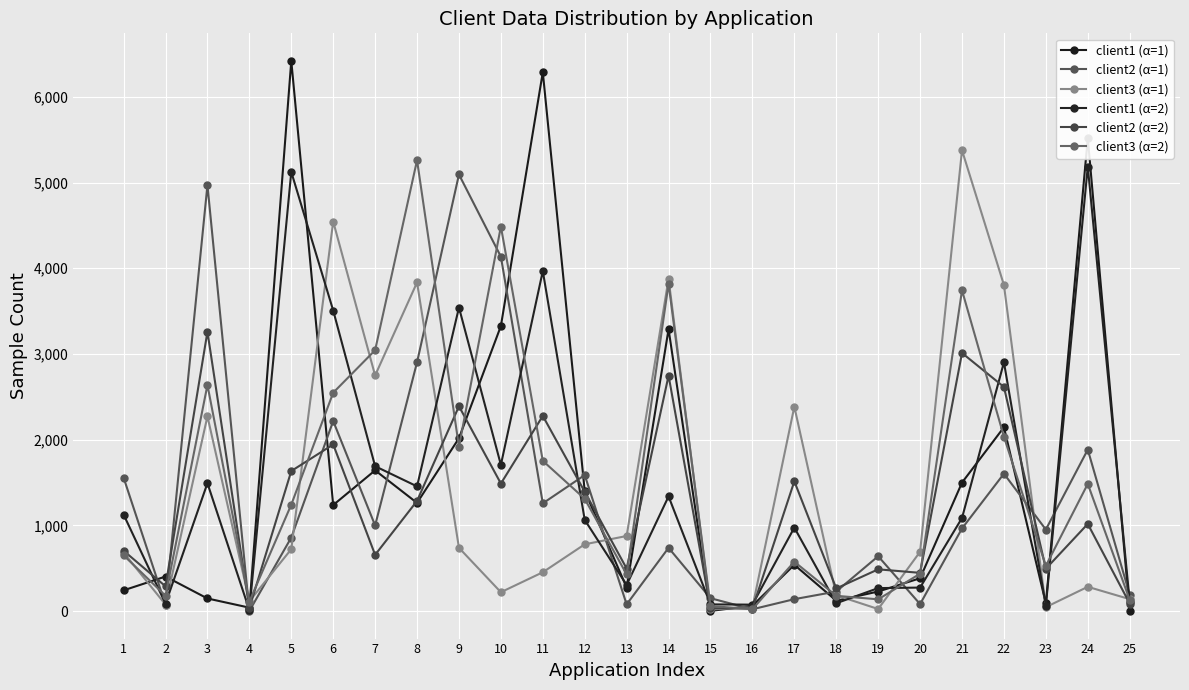

True or false: client1 (α=2) and client2 (α=2) intersect in this chart.

True